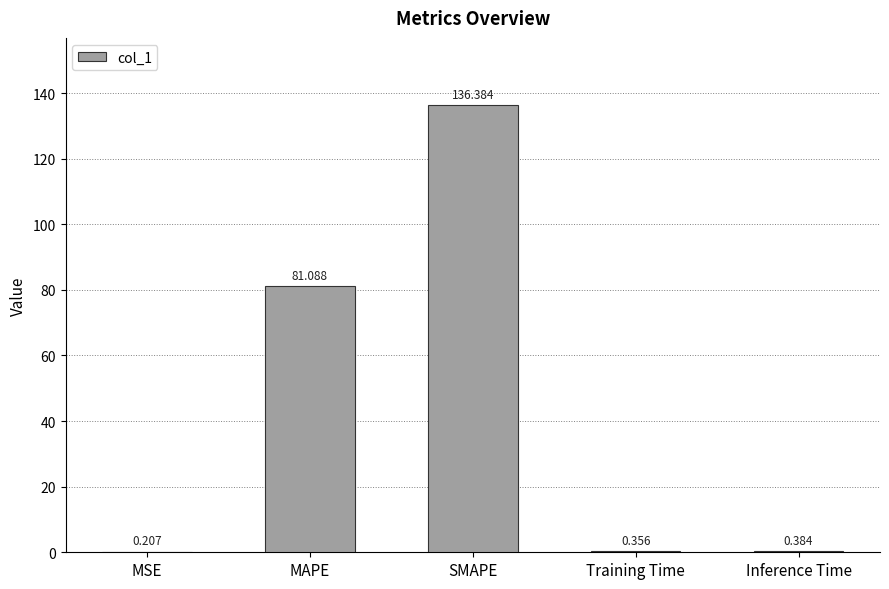

Which category has the highest value across all series?

SMAPE